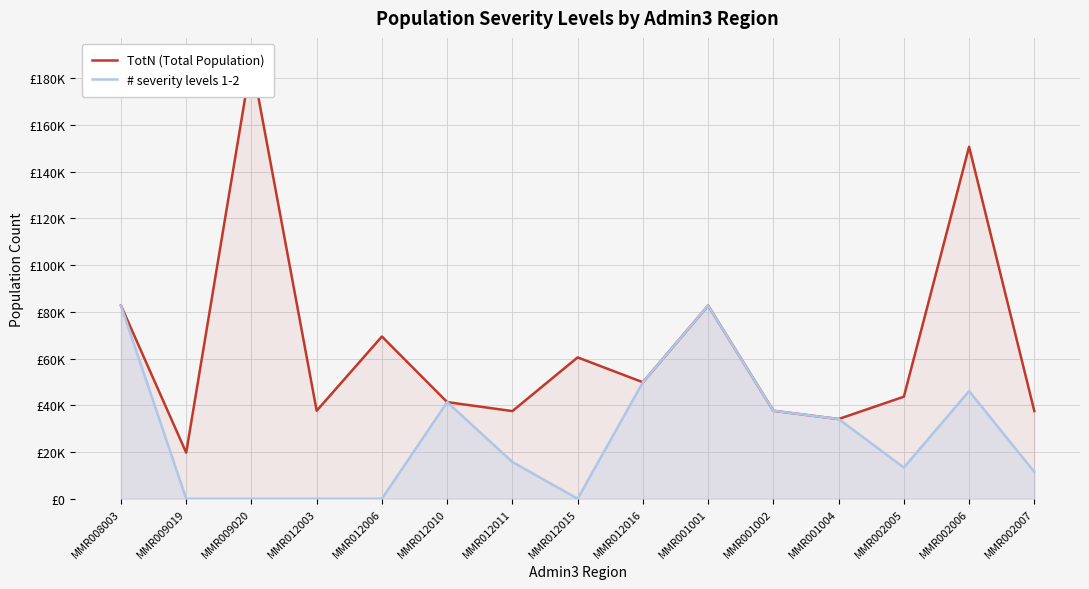

True or false: # severity levels 1-2 and TotN (Total Population) cross at least once.

False